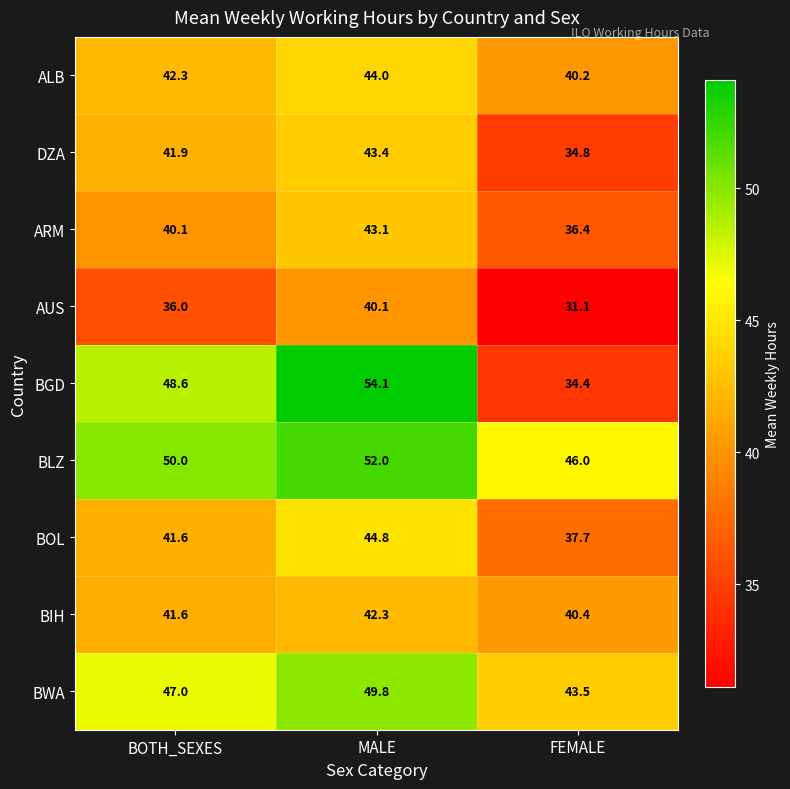

Which category has the lowest value across all series?

FEMALE